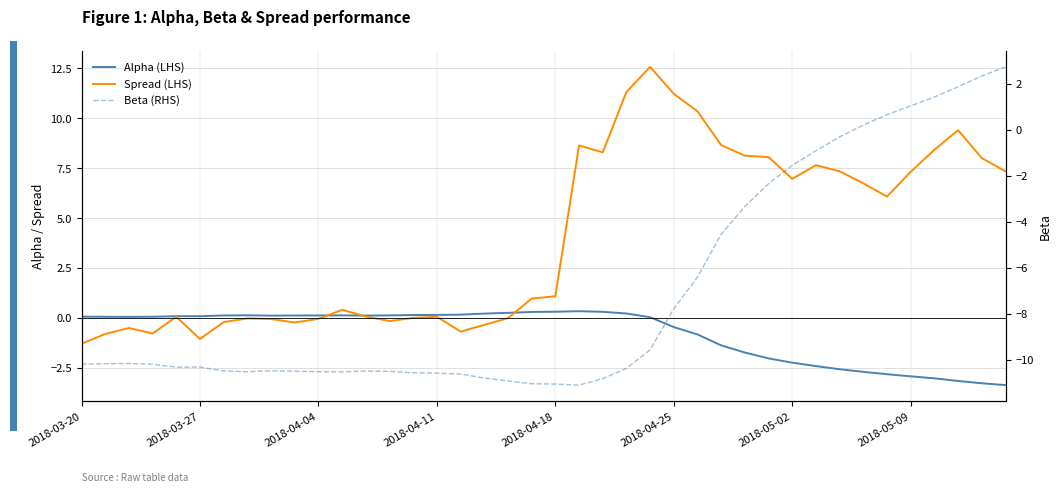

What is the difference between the second highest and minimum values in the Beta (RHS) series?

13.5